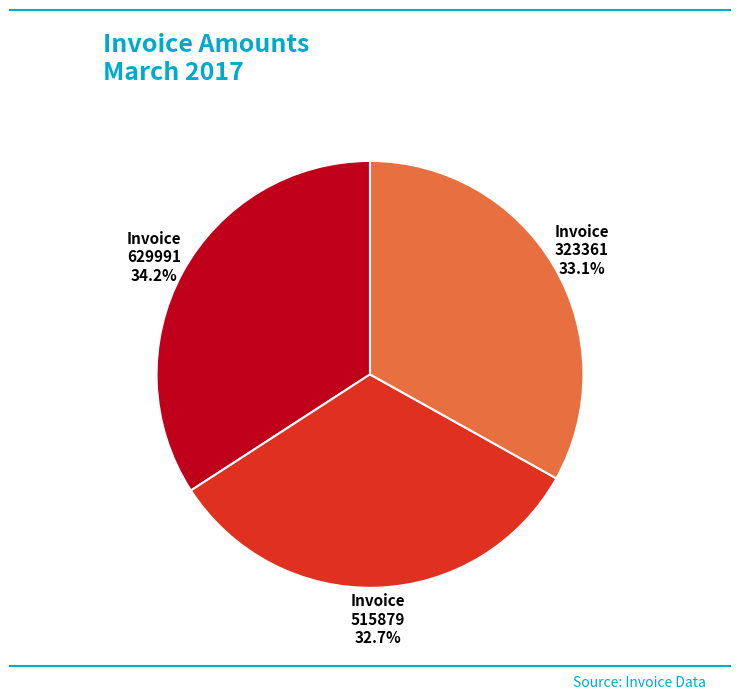

The 323361 slice represents 24% of the pie. True or false?

False